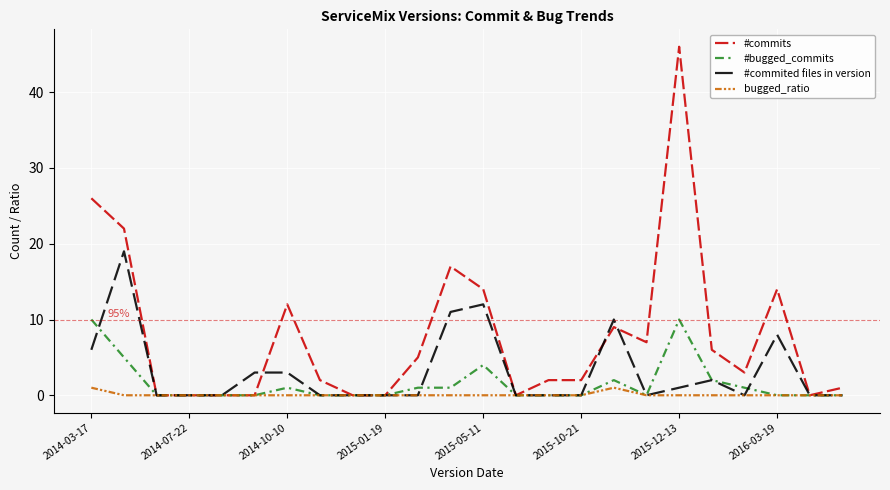

Which series has the largest total across all categories?

#commits